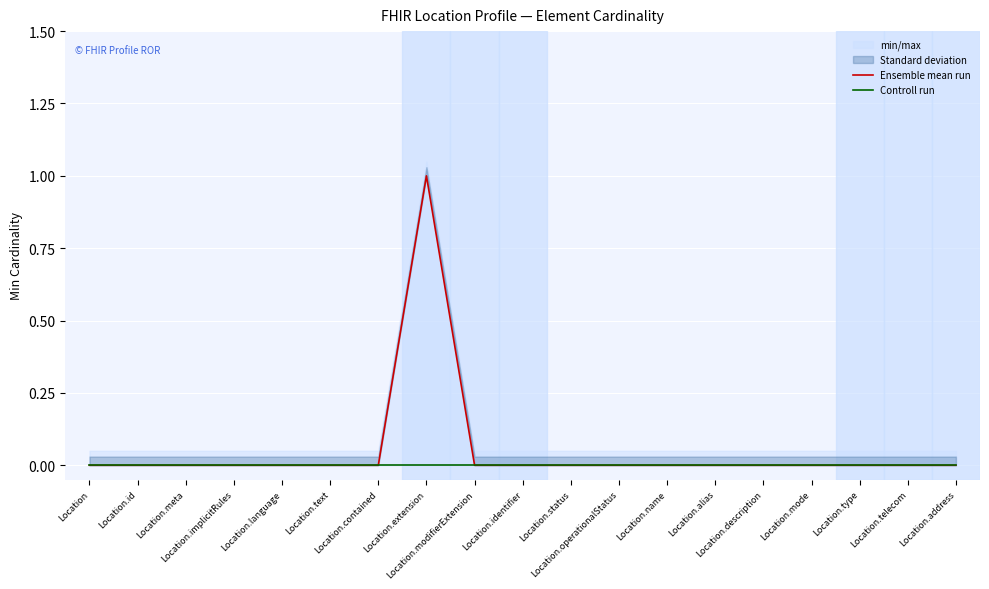

How many series are shown in this chart?

2